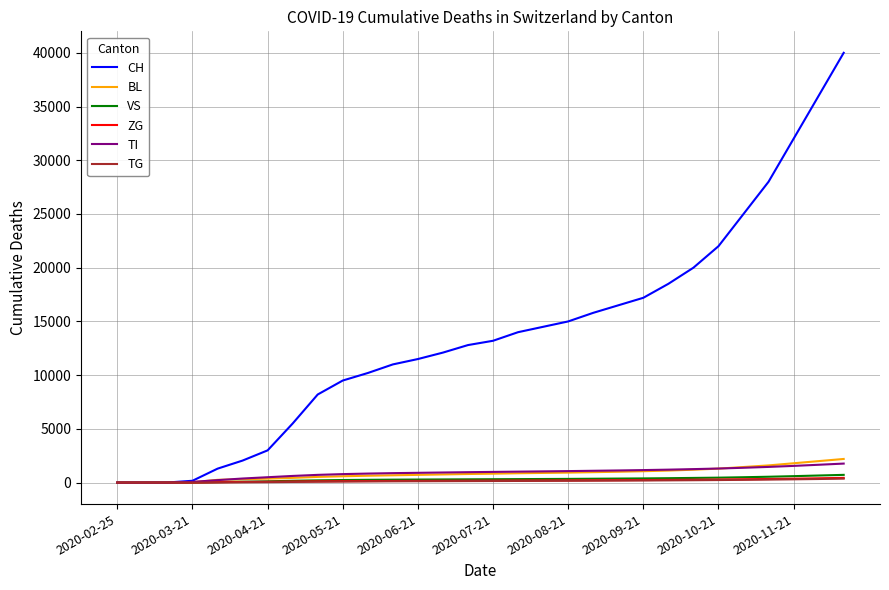

What is the maximum value shown in the chart?

40000